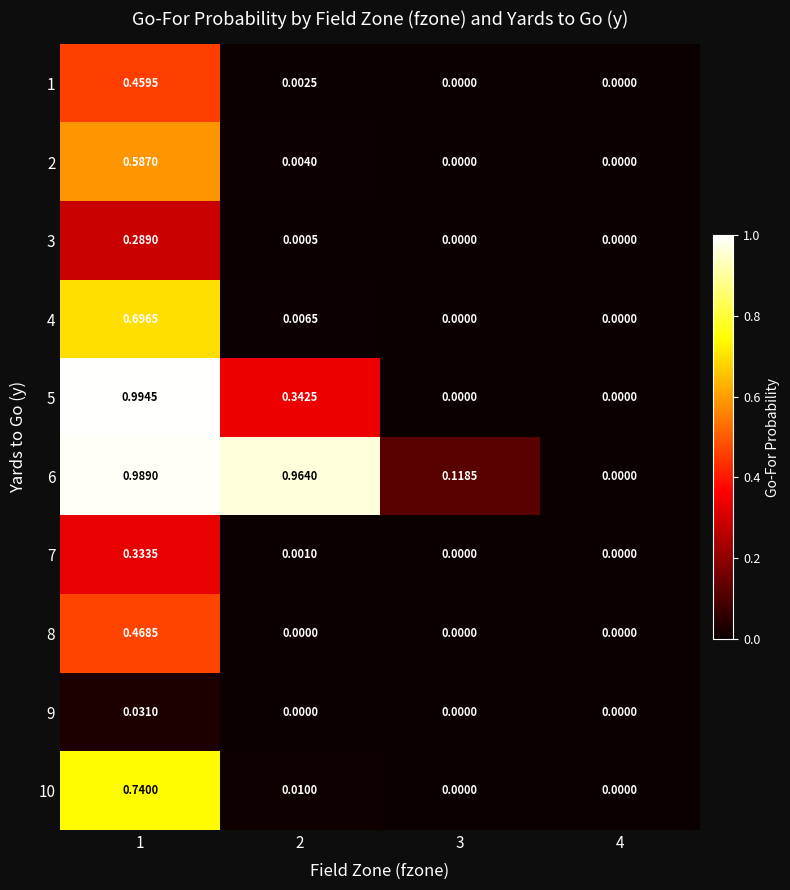

Which series has the widest spread of values?

5